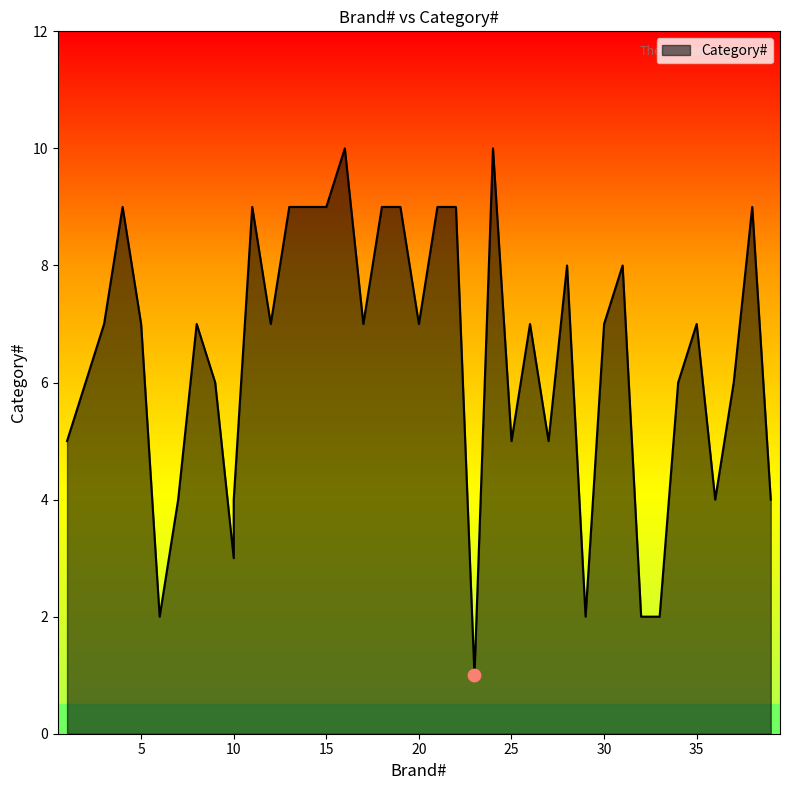

Approximately how many times larger is the value at 37 compared to 16?

0.6